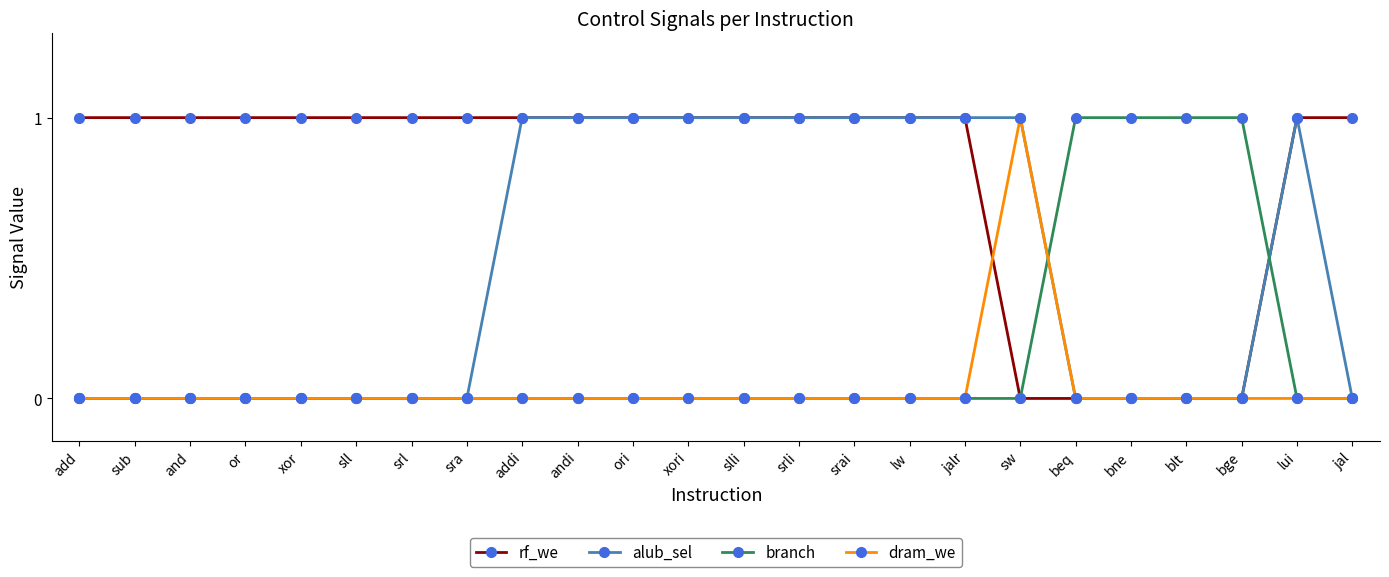

Reading right to left, list all the values displayed in this chart.

rf_we: jal=1	lui=1	bge=0	blt=0	bne=0	beq=0	sw=0	jalr=1	lw=1	srai=1	srli=1	slli=1	xori=1	ori=1	andi=1	addi=1	sra=1	srl=1	sll=1	xor=1	or=1	and=1	sub=1	add=1
alub_sel: jal=0	lui=1	bge=0	blt=0	bne=0	beq=0	sw=1	jalr=1	lw=1	srai=1	srli=1	slli=1	xori=1	ori=1	andi=1	addi=1	sra=0	srl=0	sll=0	xor=0	or=0	and=0	sub=0	add=0
branch: jal=0	lui=0	bge=1	blt=1	bne=1	beq=1	sw=0	jalr=0	lw=0	srai=0	srli=0	slli=0	xori=0	ori=0	andi=0	addi=0	sra=0	srl=0	sll=0	xor=0	or=0	and=0	sub=0	add=0
dram_we: jal=0	lui=0	bge=0	blt=0	bne=0	beq=0	sw=1	jalr=0	lw=0	srai=0	srli=0	slli=0	xori=0	ori=0	andi=0	addi=0	sra=0	srl=0	sll=0	xor=0	or=0	and=0	sub=0	add=0